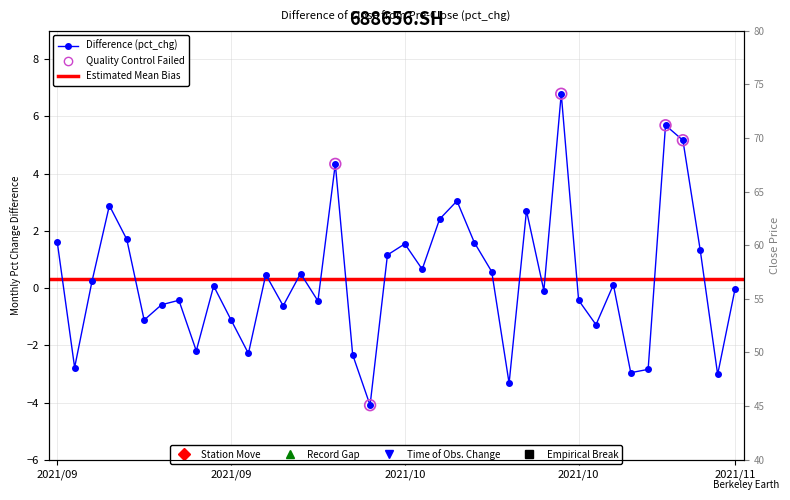

Is the value of close at 2021/09/06 greater than the value of pct_chg at 2021/09/03?

Yes